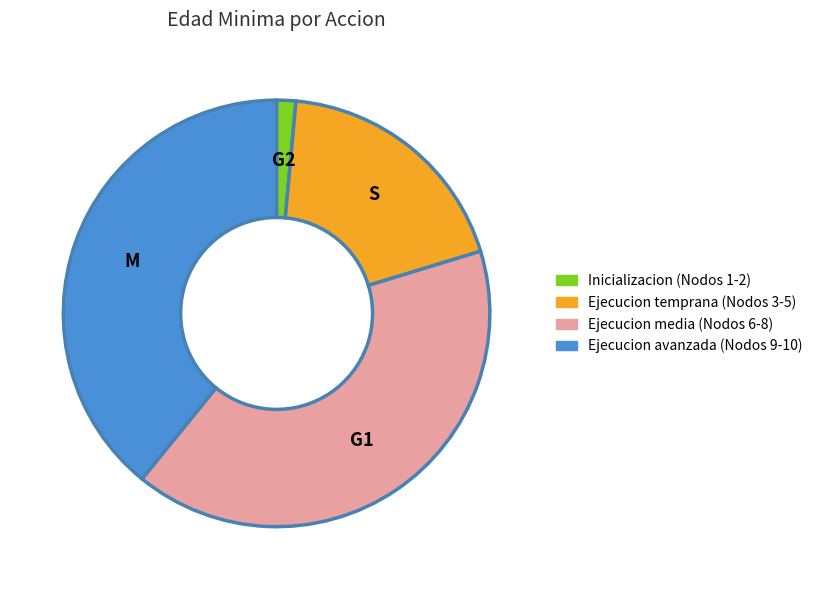

Is there a majority slice in this chart?

No